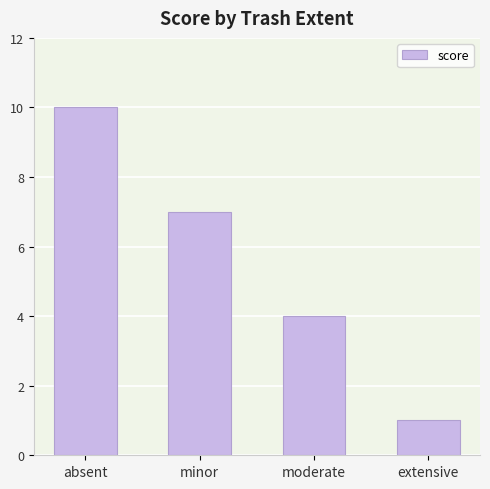

What is the difference between the second highest and second lowest values?

3